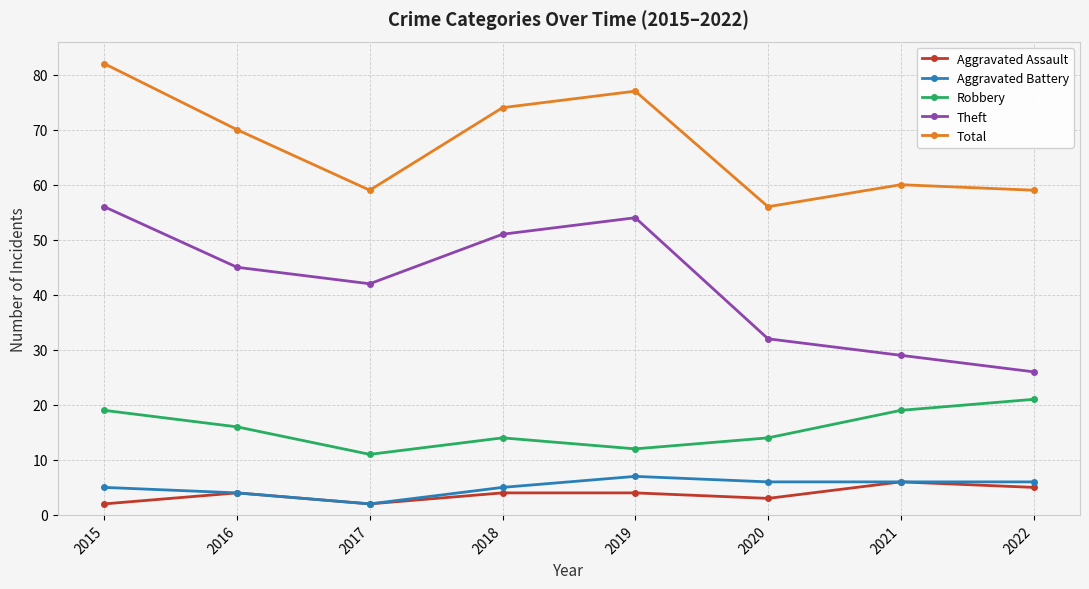

True or false: Total has a value of 60 at 2021.

True